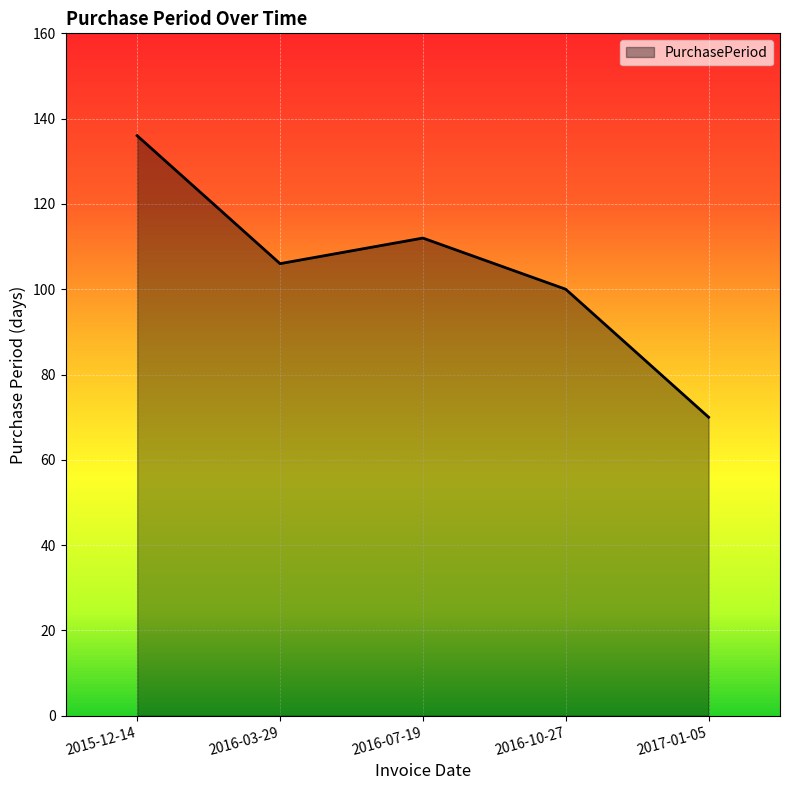

Which has a higher value, 2016-07-19 or 2017-01-05?

2016-07-19